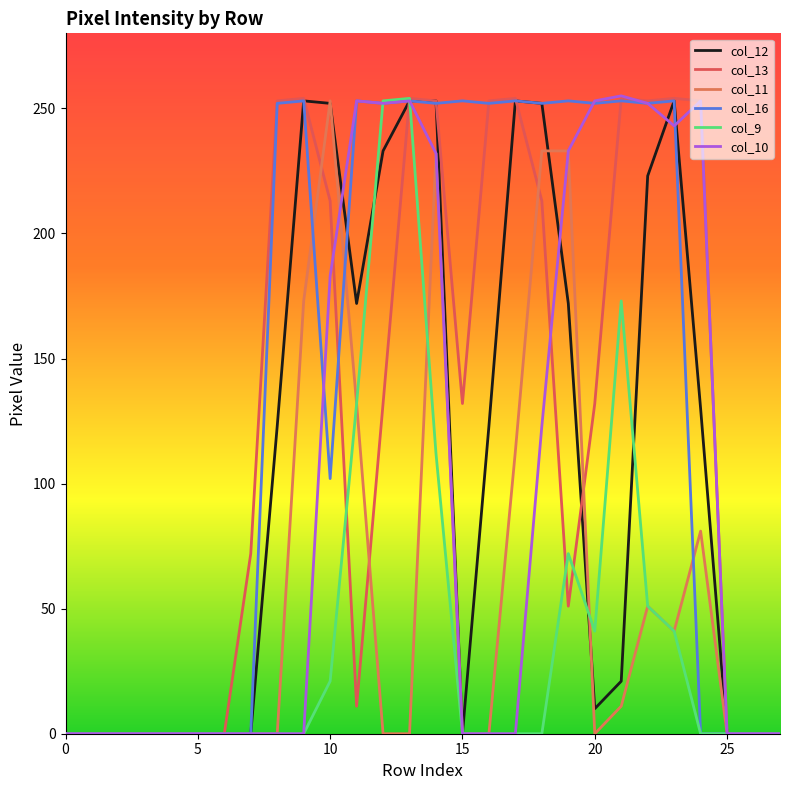

What is the value of the col_12 point at the 12th from the left?

172